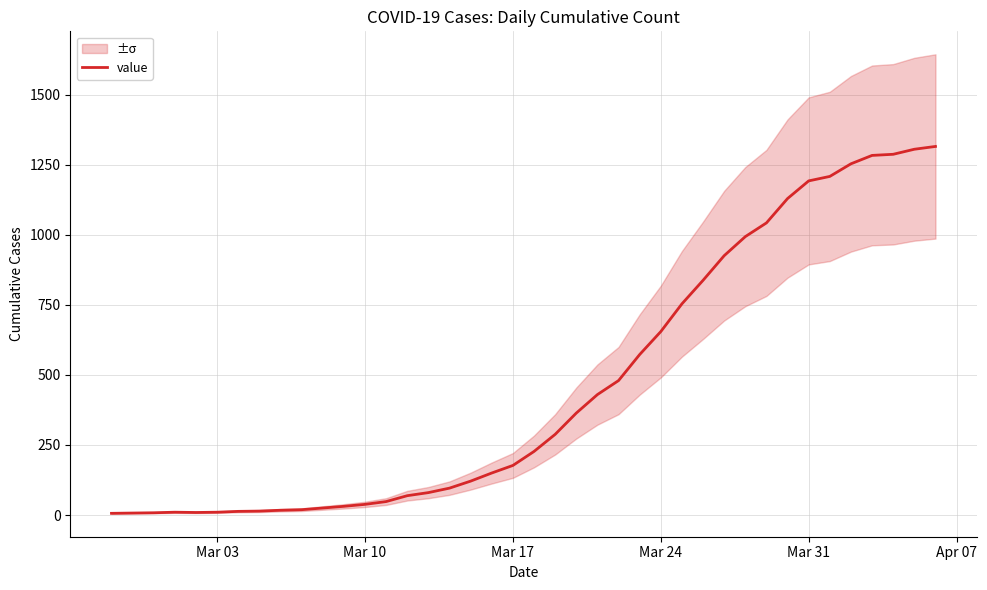

What is the maximum value for value?

1316